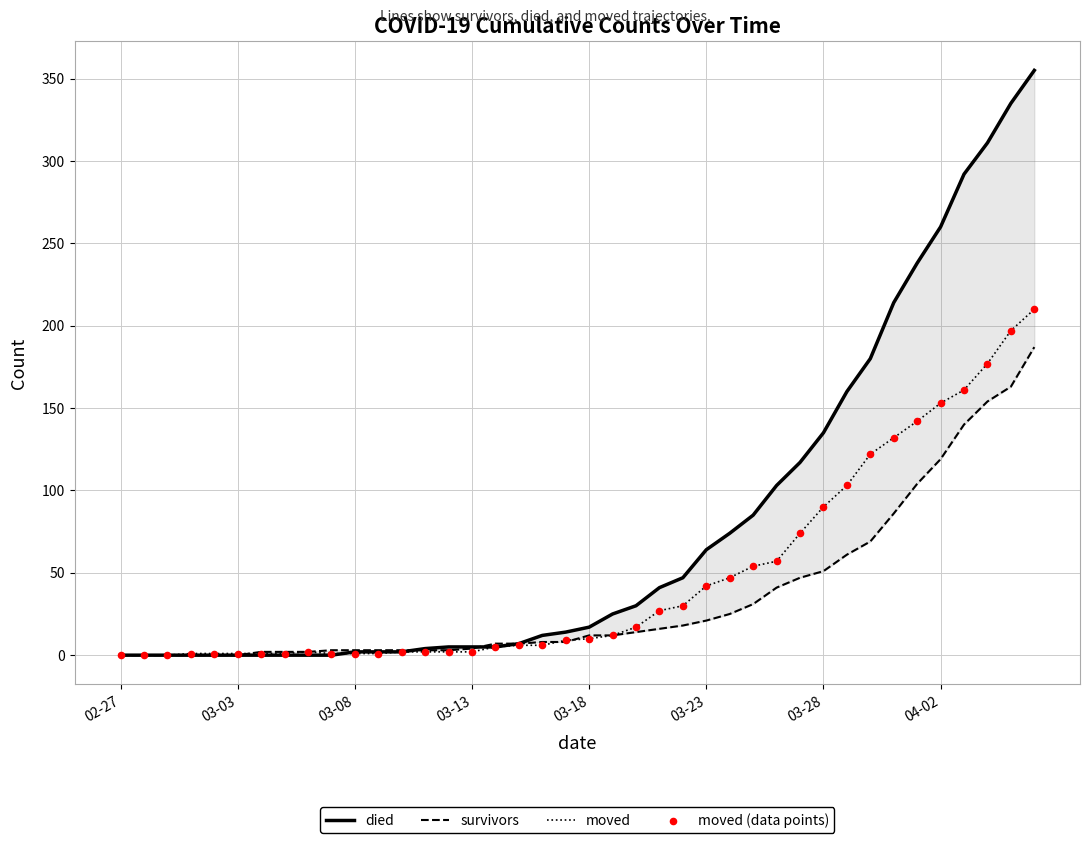

At how many categories does at least one series exceed 0?

37